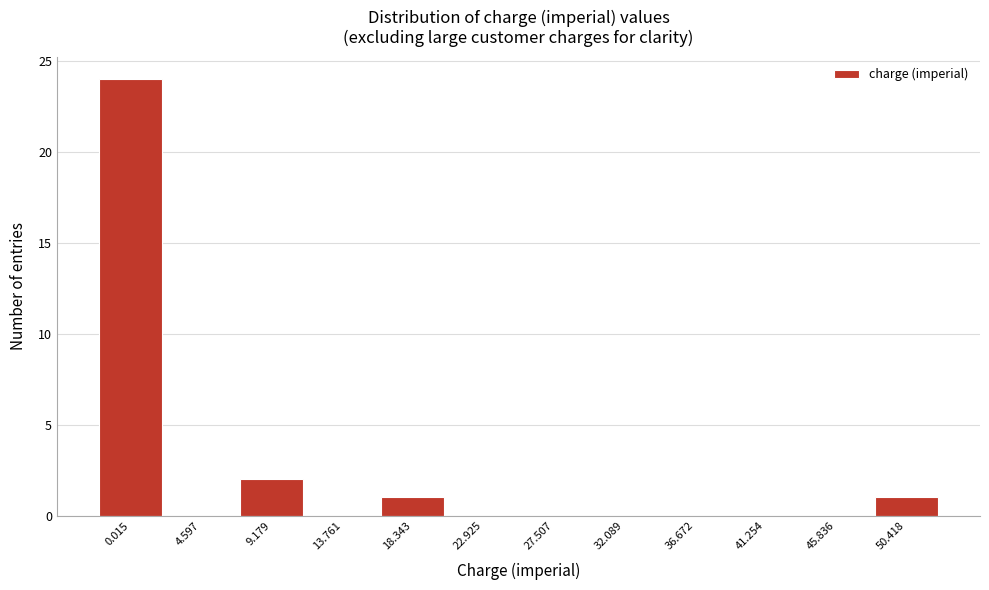

Reading left to right, transcribe all the data shown in this chart.

0.015=24	4.597=0	9.179=2	13.761=0	18.343=1	22.925=0	27.507=0	32.089=0	36.672=0	41.254=0	45.836=0	50.418=1